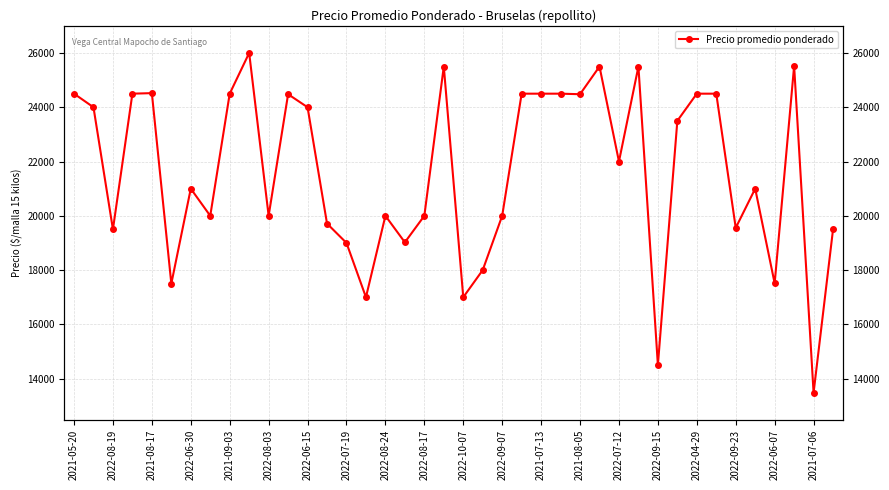

Read the value at 21, to the nearest 100.

18000